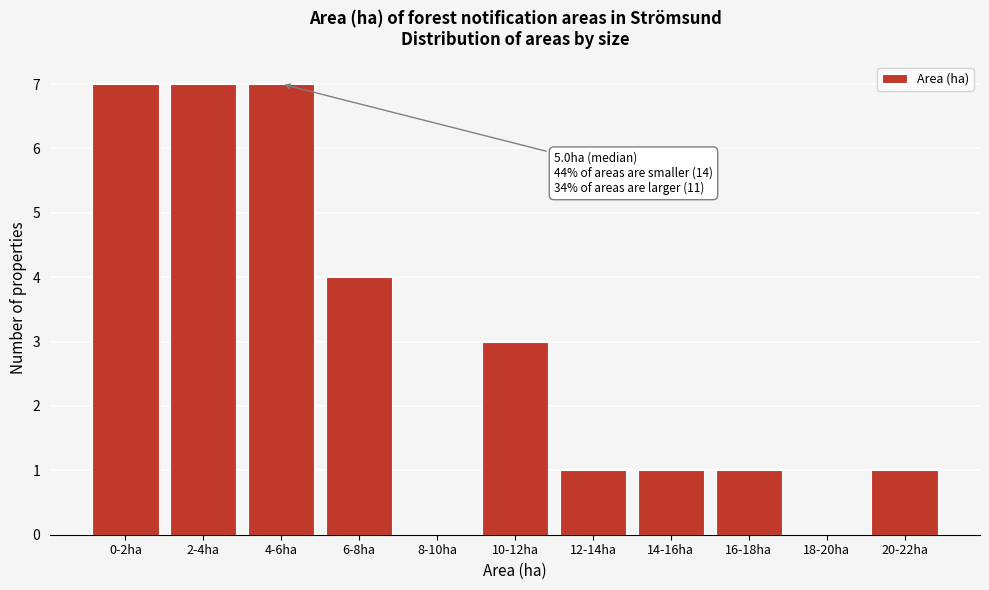

Reading left to right, list all the values displayed in this chart.

0-2ha=7	2-4ha=7	4-6ha=7	6-8ha=4	8-10ha=0	10-12ha=3	12-14ha=1	14-16ha=1	16-18ha=1	18-20ha=0	20-22ha=1